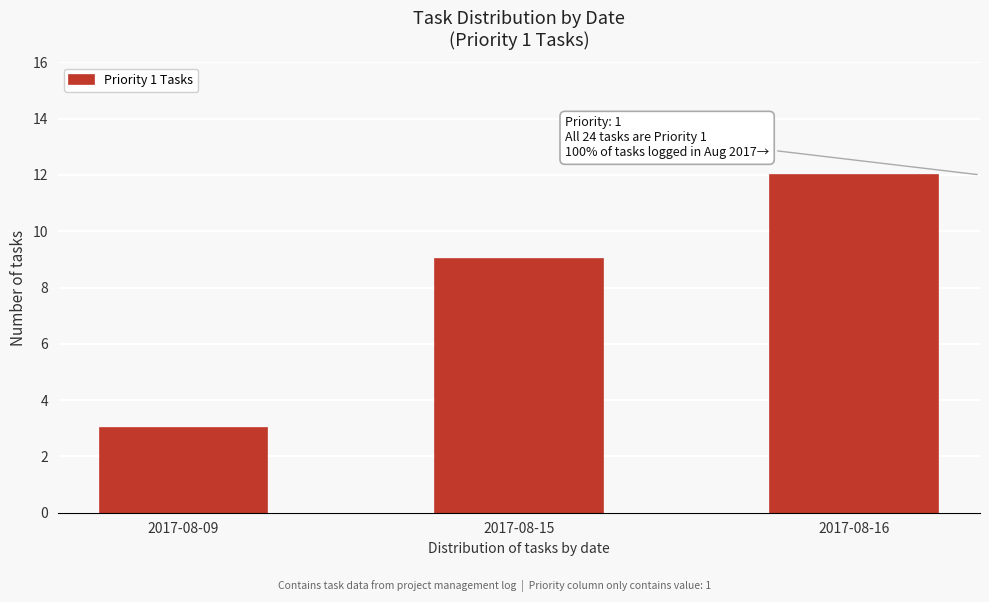

Reading left to right, transcribe all the data shown in this chart.

2017-08-09=3	2017-08-15=9	2017-08-16=12